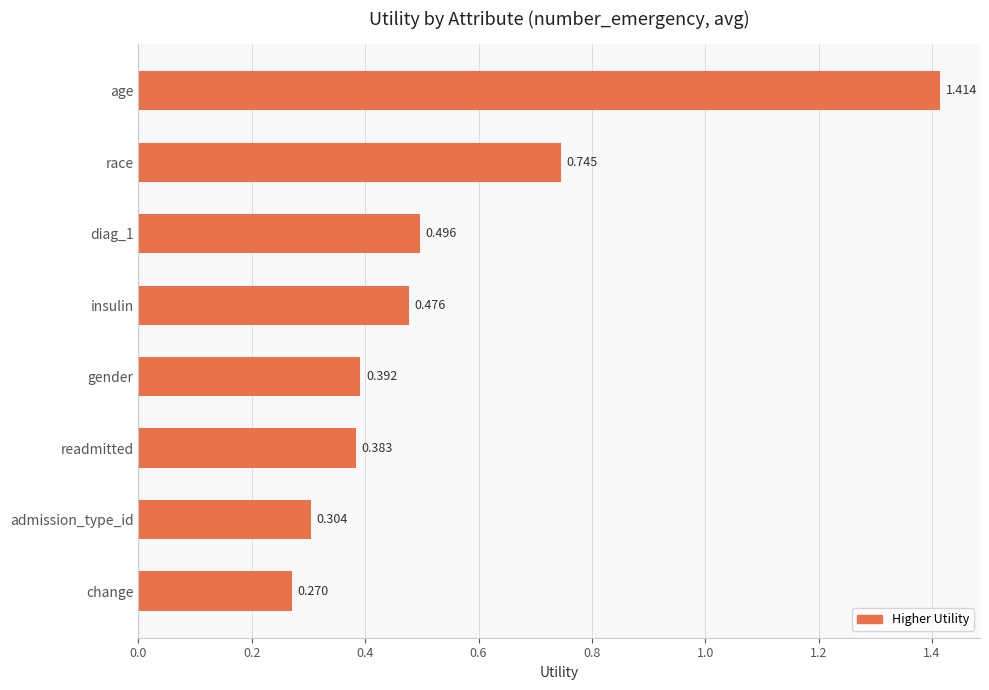

Which has a higher value, insulin or gender?

insulin